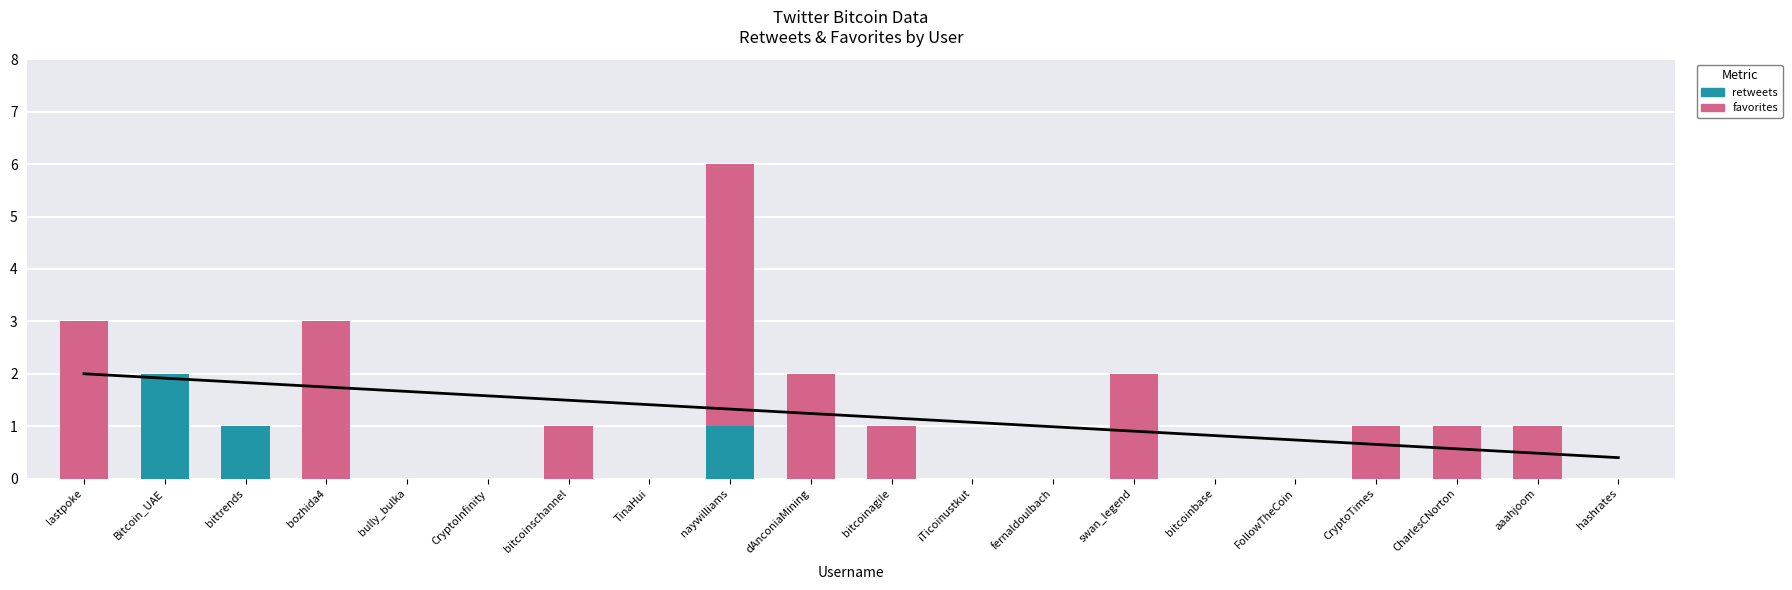

Where does the favorites series first go above 1?

lastpoke